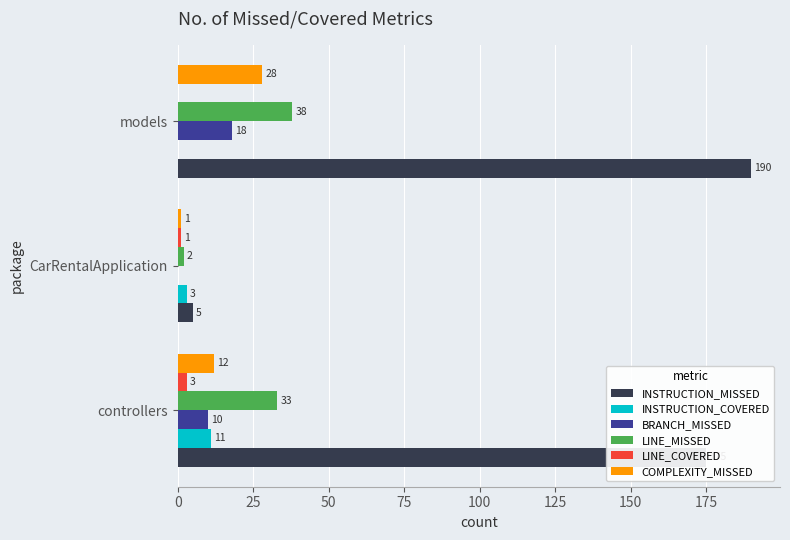

At which label does COMPLEXITY_MISSED reach its peak?

models